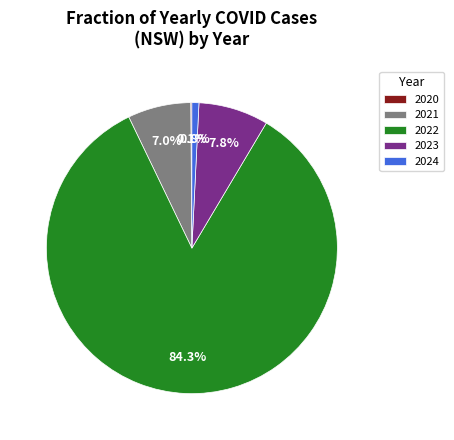

Is it true that 2023 is 8% of the pie?

True